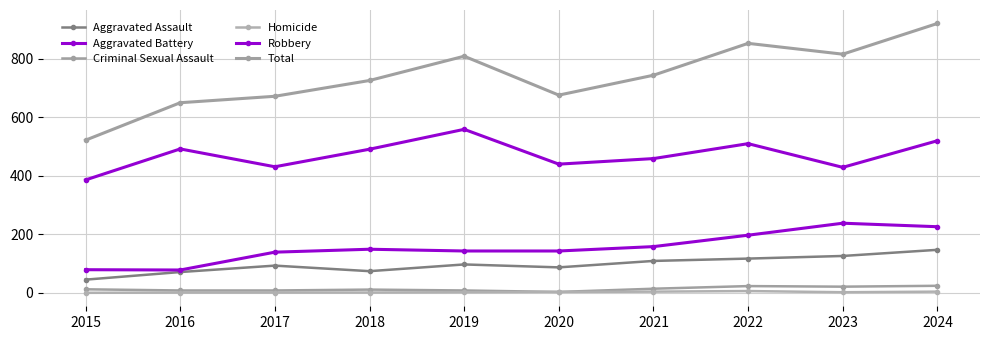

How many values in the Aggravated Assault series are below 97?

5